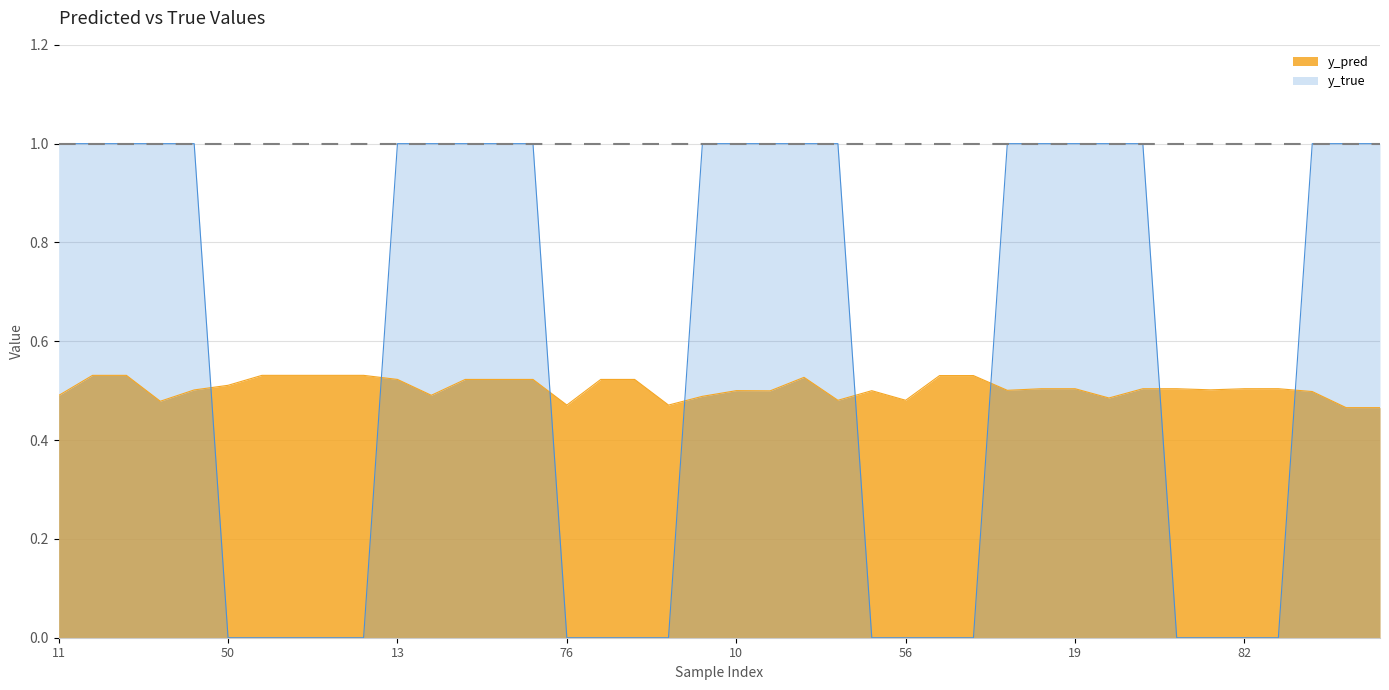

Where is y_pred nearest to the value 0?

34